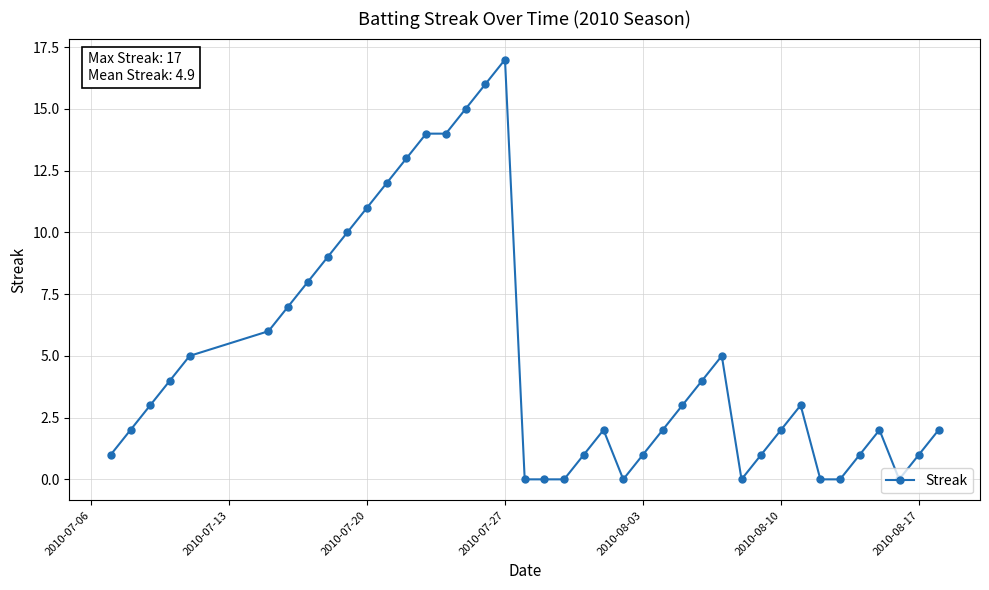

What is the sum of all values?

197